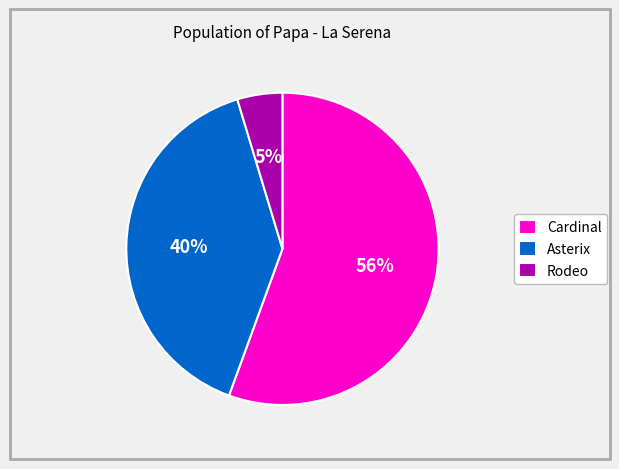

Do Asterix and Rodeo together represent more than half of the pie?

No